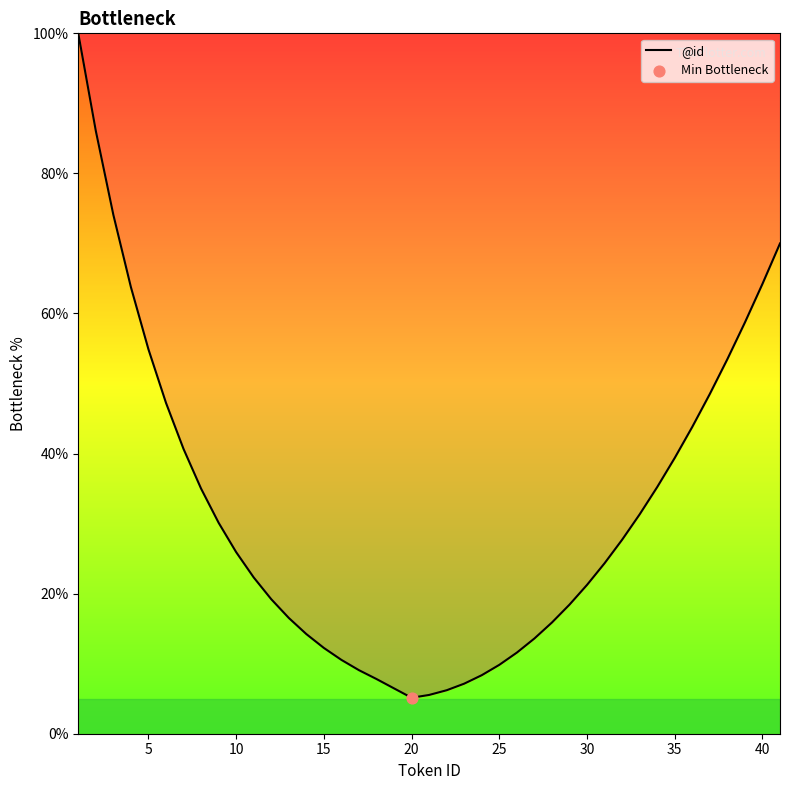

What is the smallest value displayed?

5.1